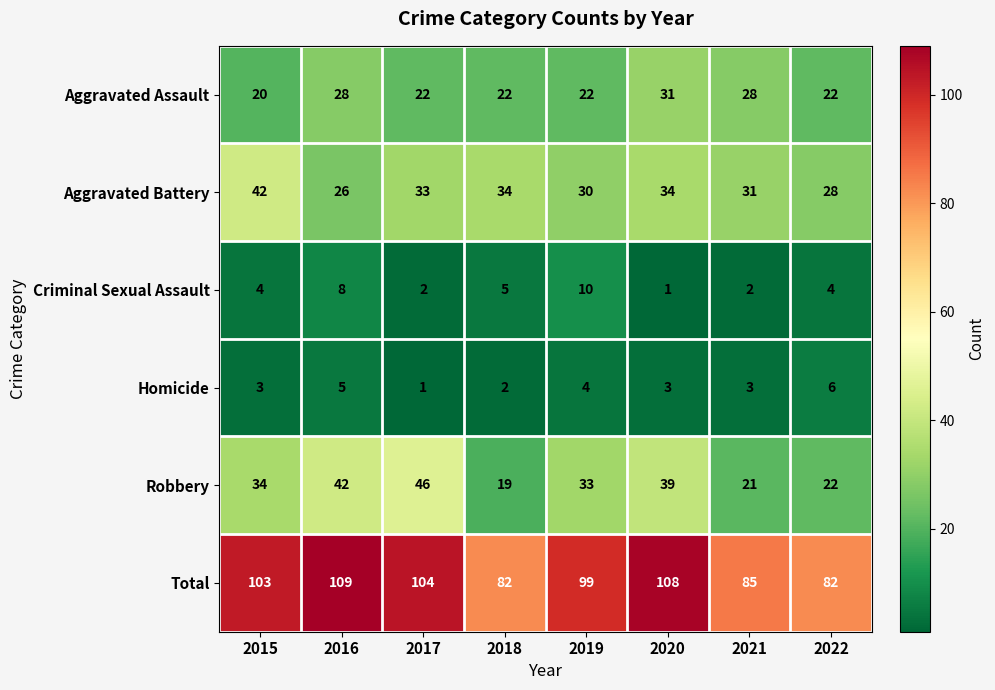

The value of Aggravated Assault at 2021 is 12. True or false?

False